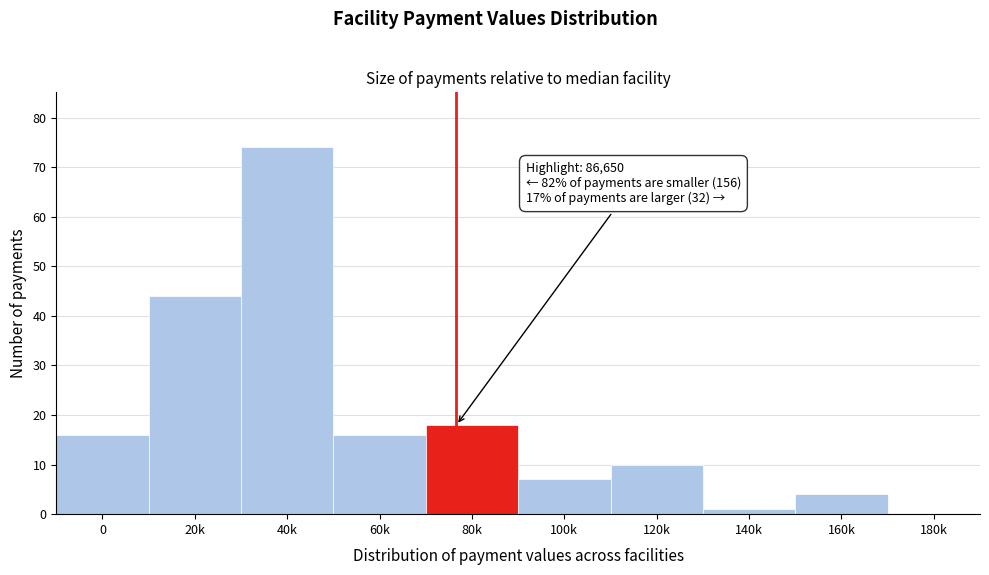

Reading left to right, extract all data points from this chart.

0=16	20k=44	40k=74	60k=16	80k=18	100k=7	120k=10	140k=1	160k=4	180k=0